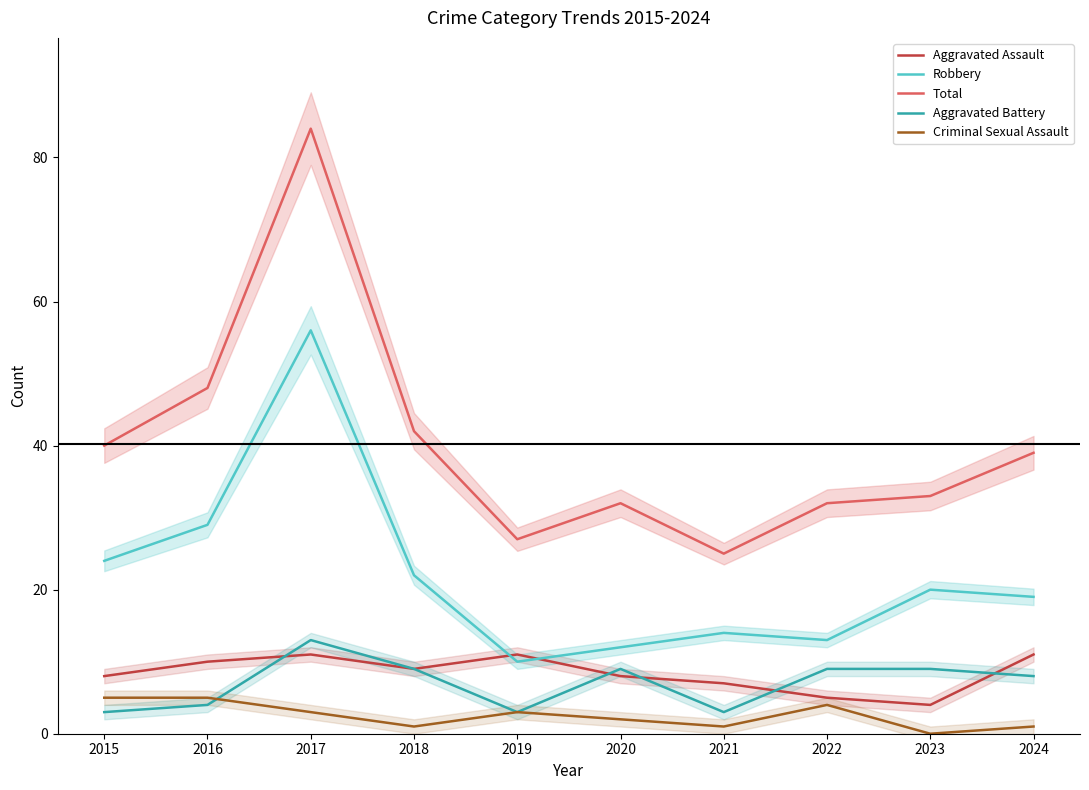

Read the Total value at 2016.

48